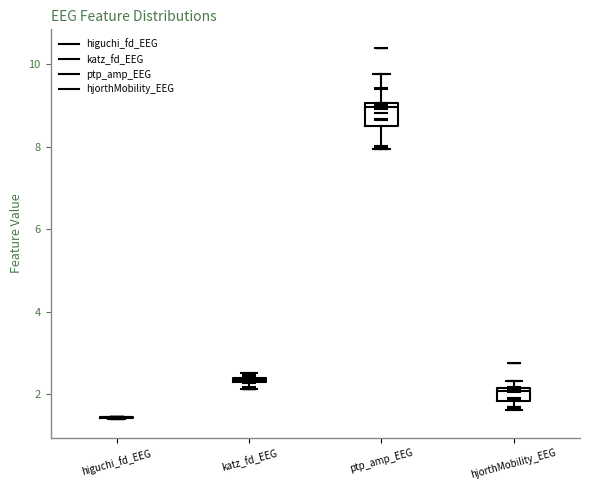

Where is the lower edge of the box for ptp_amp_EEG on the y-axis? The values are not printed on the chart, so give them approximately, as read against the axis.

8.4